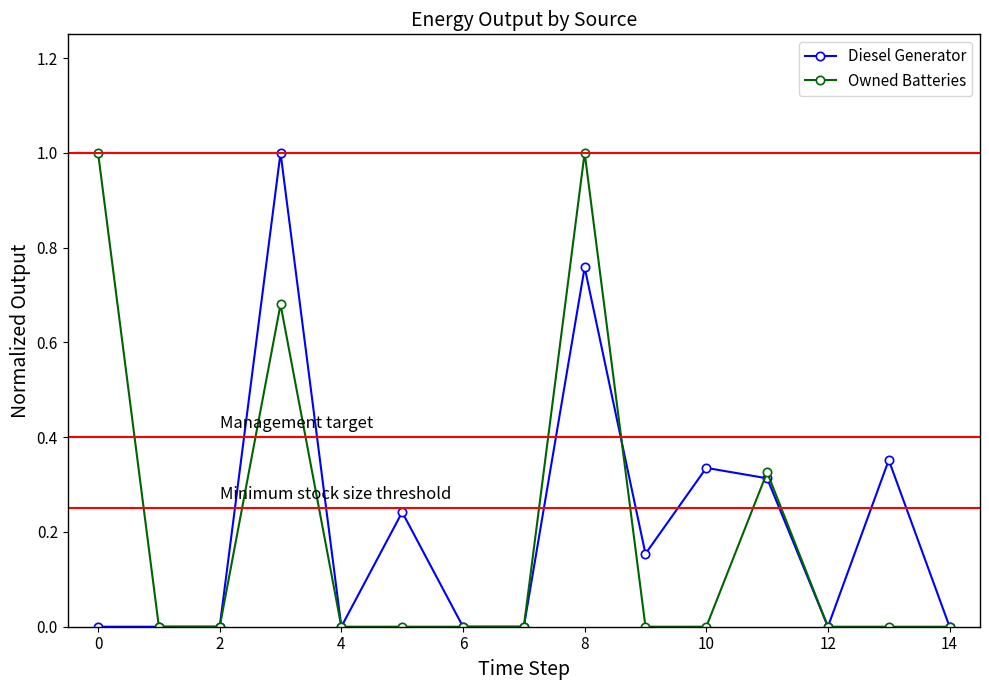

What is the value of the Diesel Generator point at the 4th from the left?

1.0